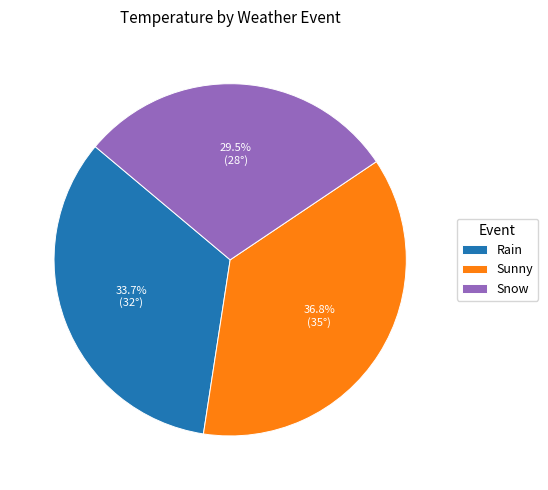

What is the total percentage of Sunny and Rain?

70.5%